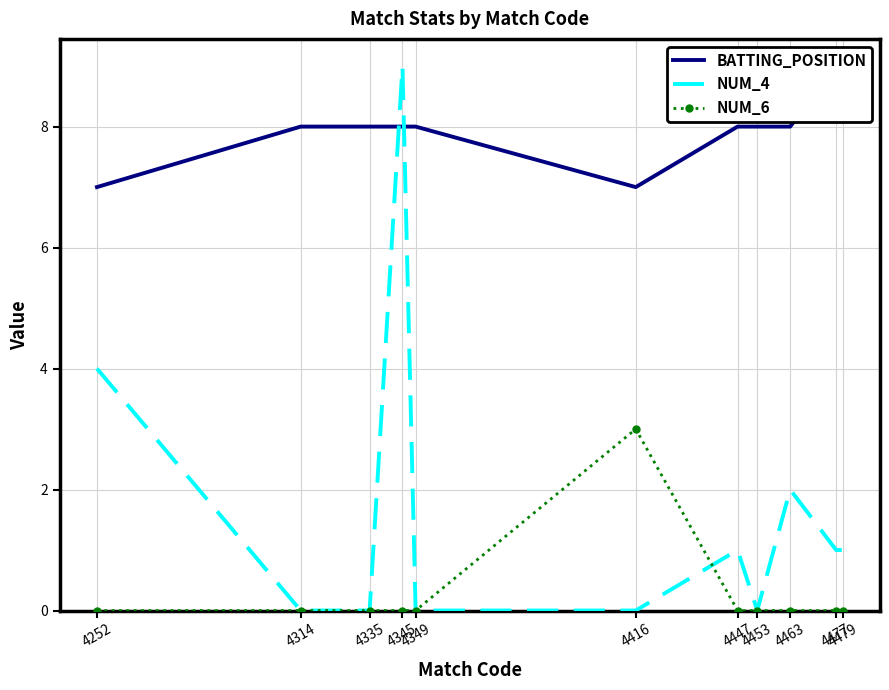

At which label is BATTING_POSITION closest to 8?

4314